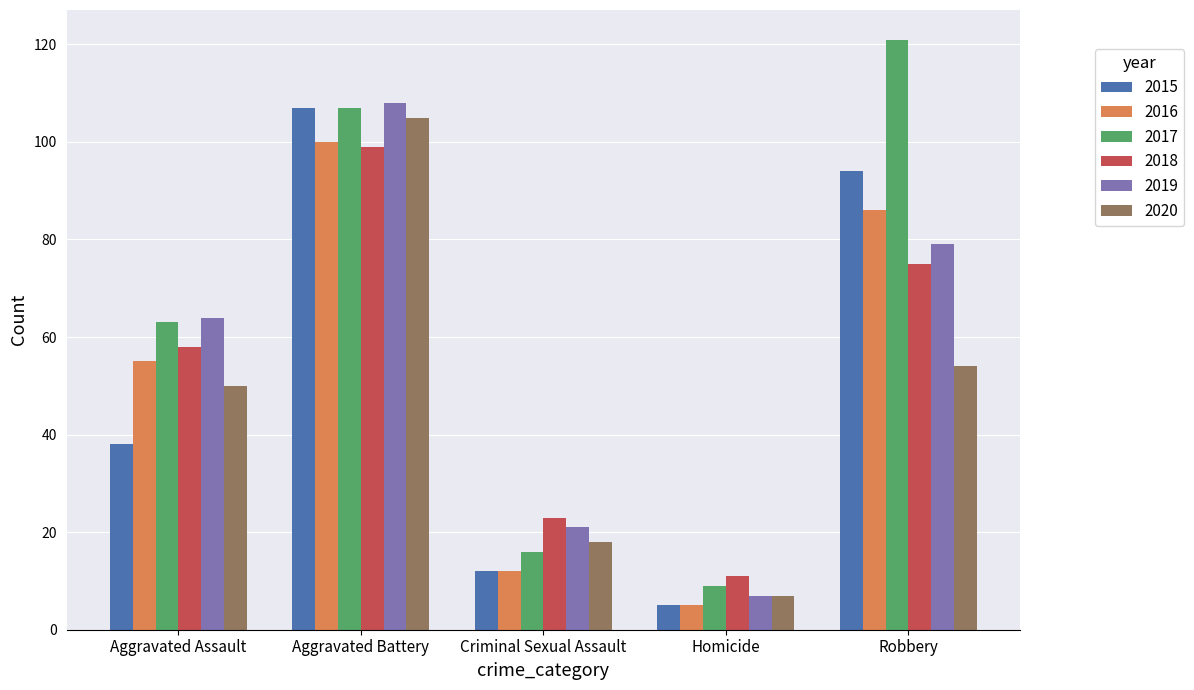

Between Aggravated Battery and Homicide, which series saw the biggest shift?

2015